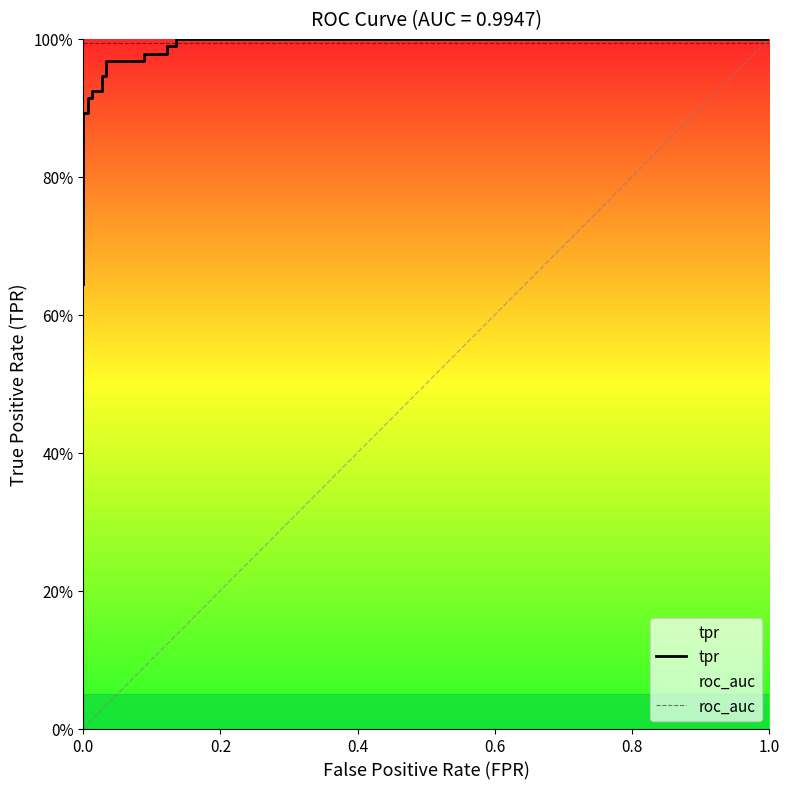

After their last crossing, which series has the higher values: roc_auc or tpr?

tpr